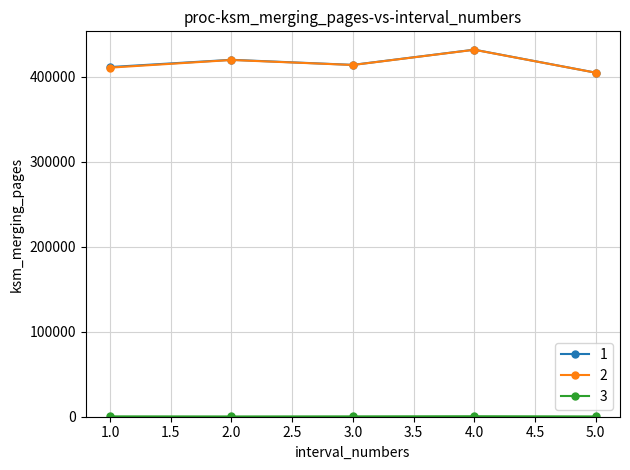

Is the value of 2 at 4.0 greater than the value of 1 at 1.0?

Yes